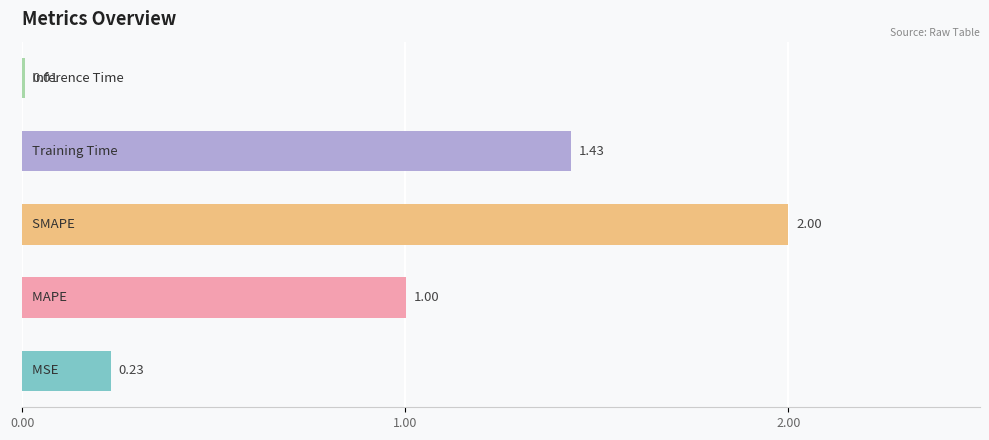

What is the sum of all values?

4.7